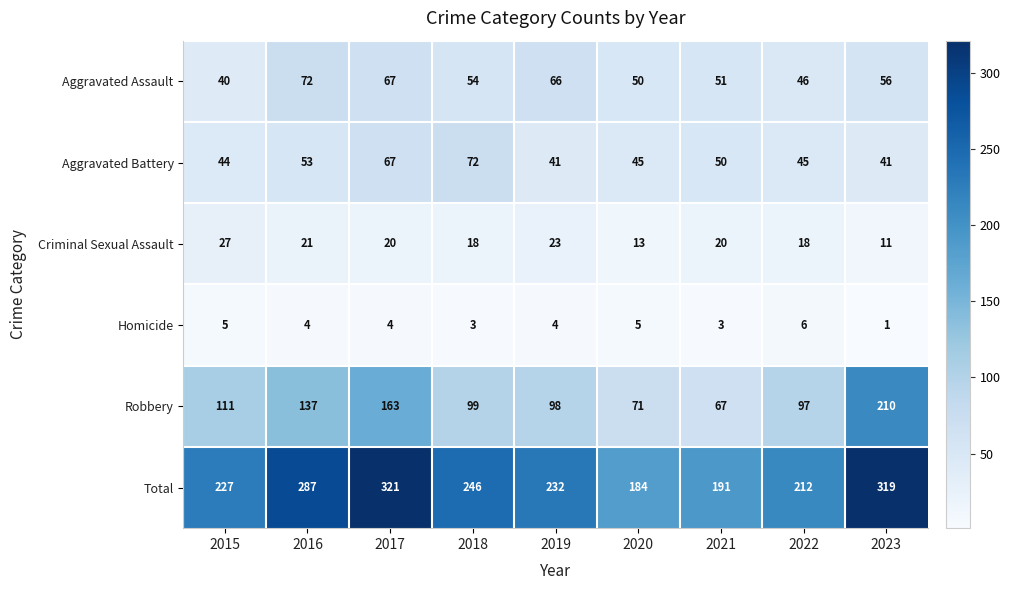

What value does the Homicide series have at 2016?

4